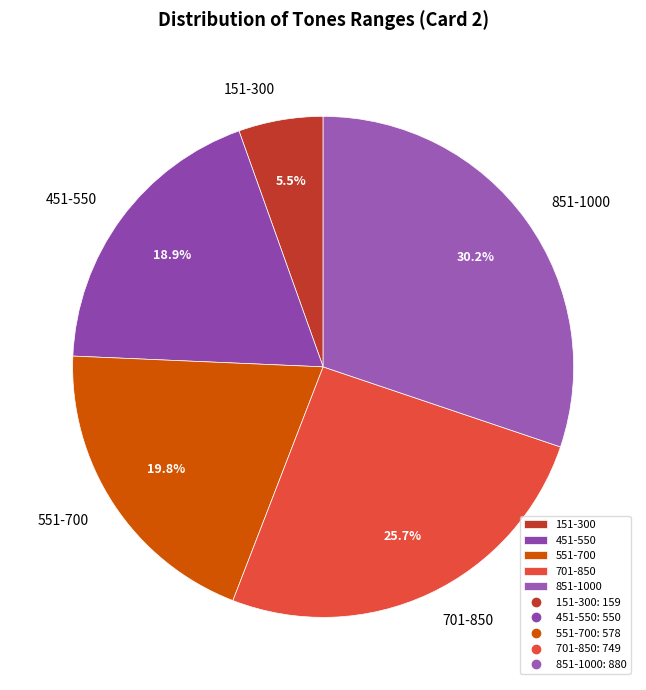

Which has a higher value, 551-700 or 701-850?

701-850